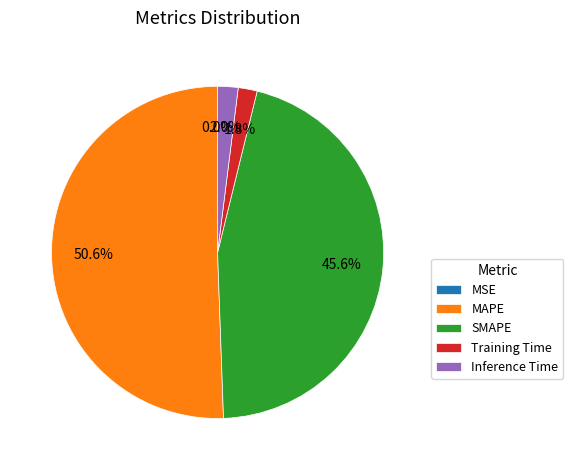

True or false: MAPE accounts for 65% of the total.

False